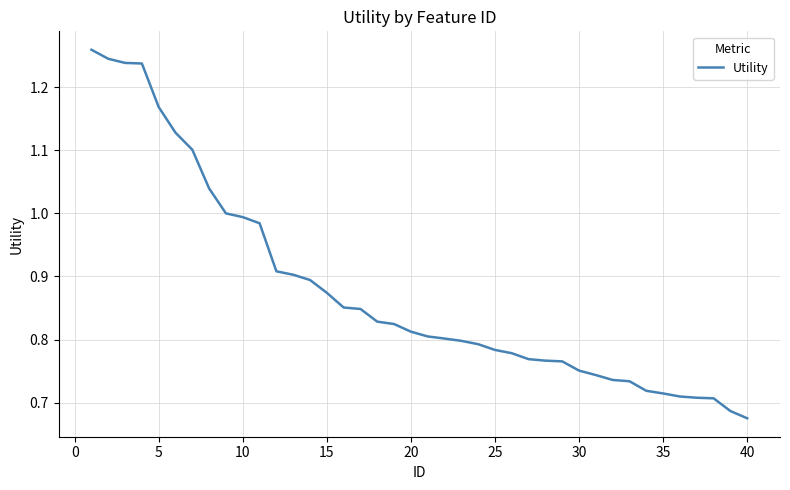

The value at 40 is 1.0. True or false?

False